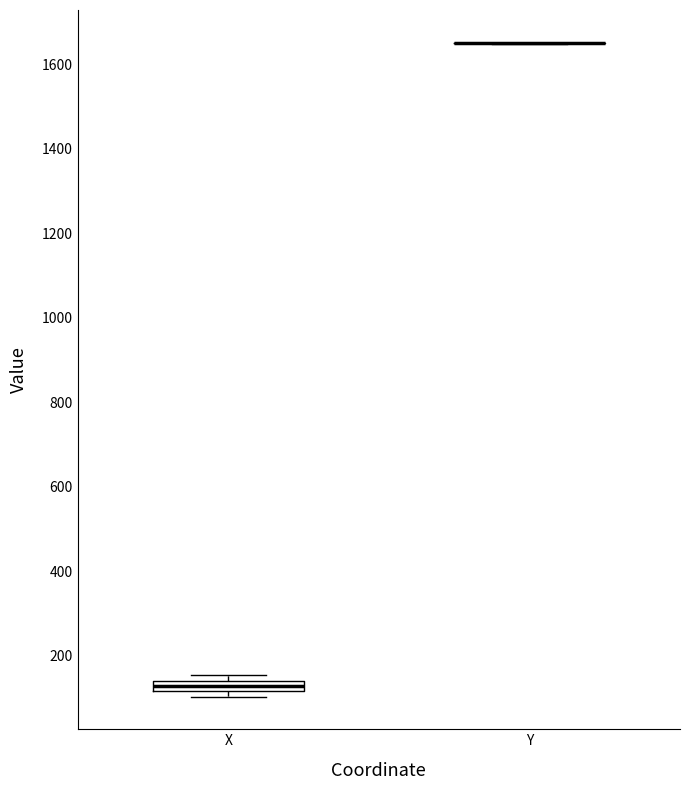

Where is the upper edge of the box for X on the y-axis? The values are not printed on the chart, so give them approximately, as read against the axis.

140